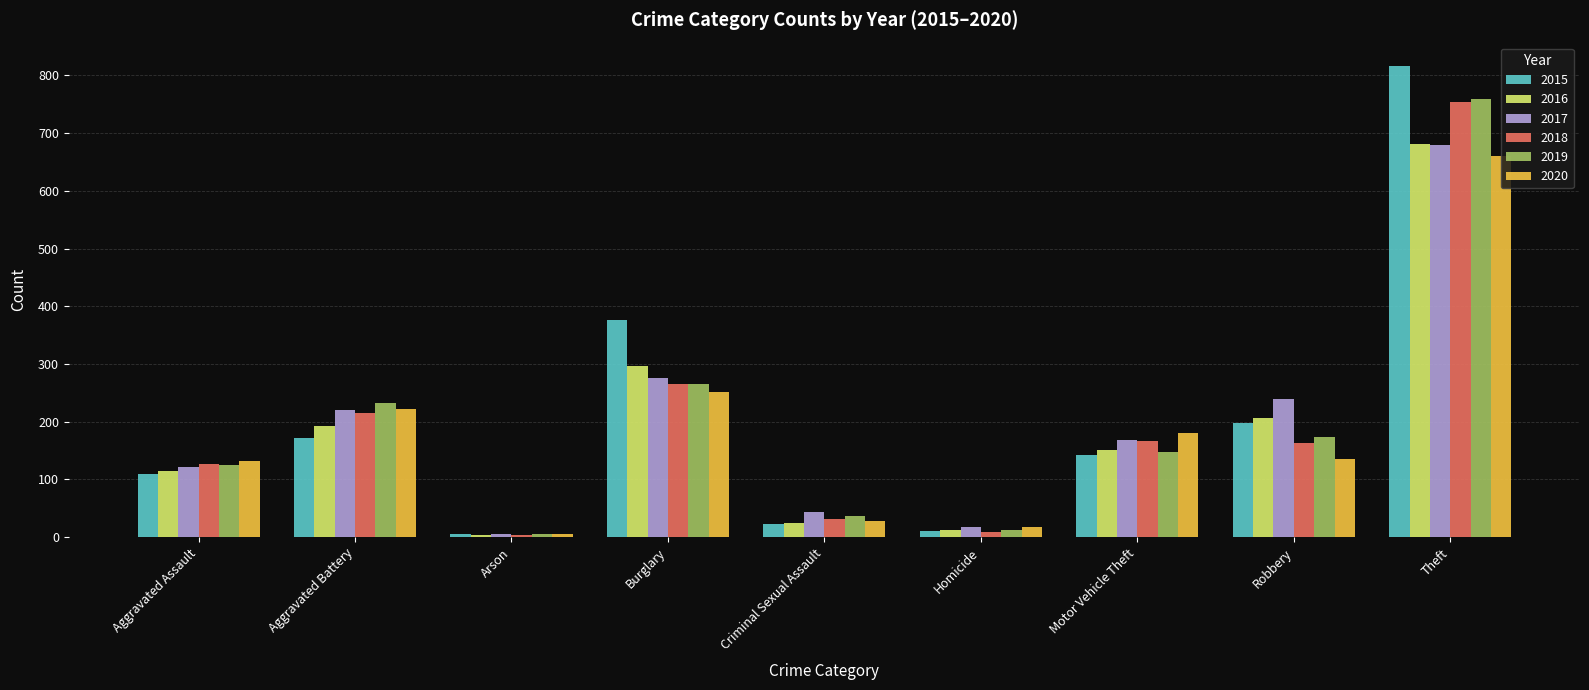

Rank the series at Robbery from lowest to highest value.

2020, 2018, 2019, 2015, 2016, 2017